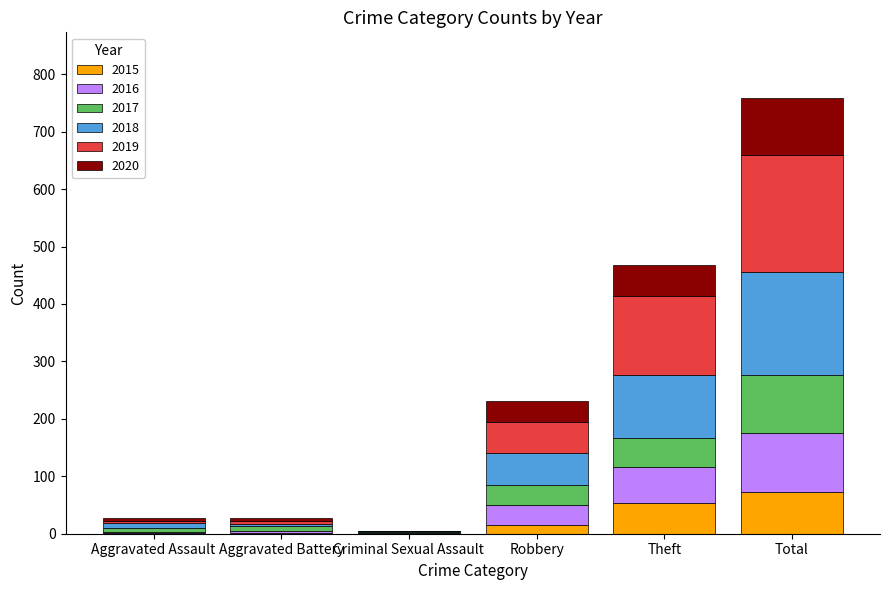

At which category is the sum across all series the highest?

Total